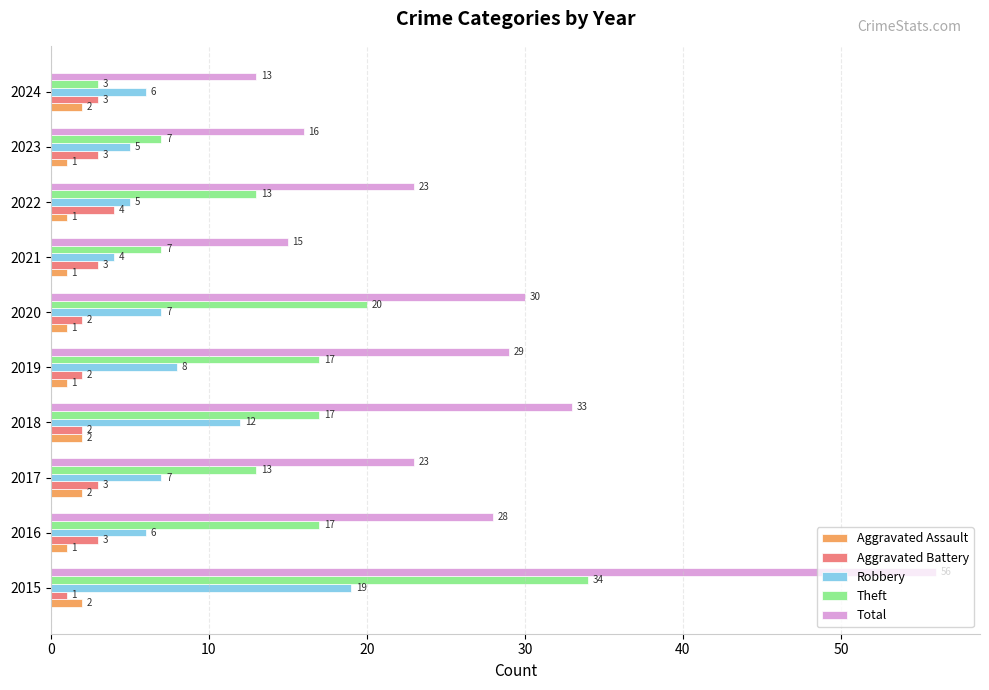

The value of Theft at 2016 is 17. True or false?

True